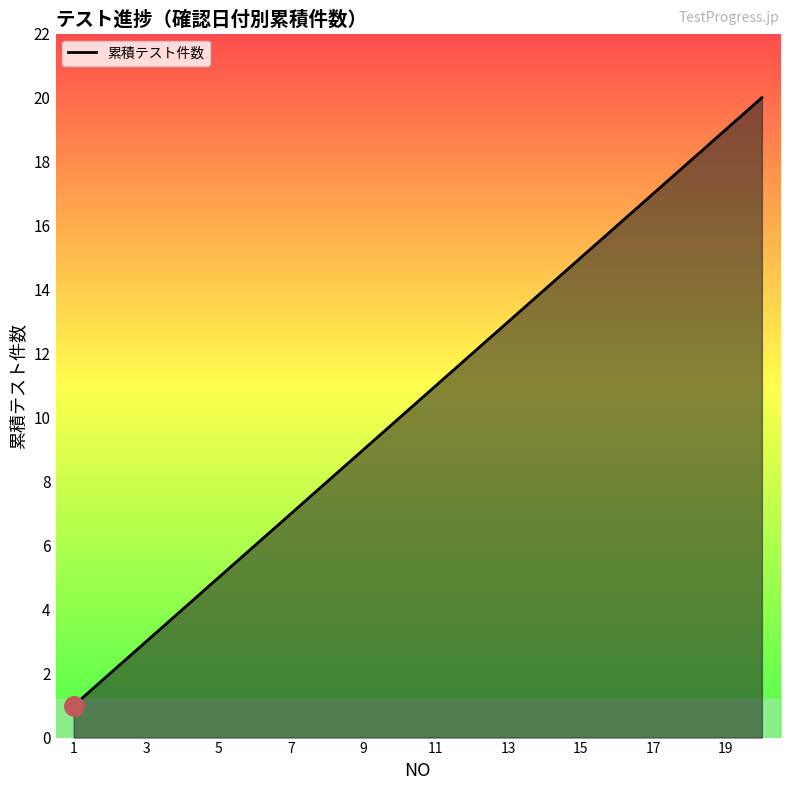

What is the greatest value displayed?

20